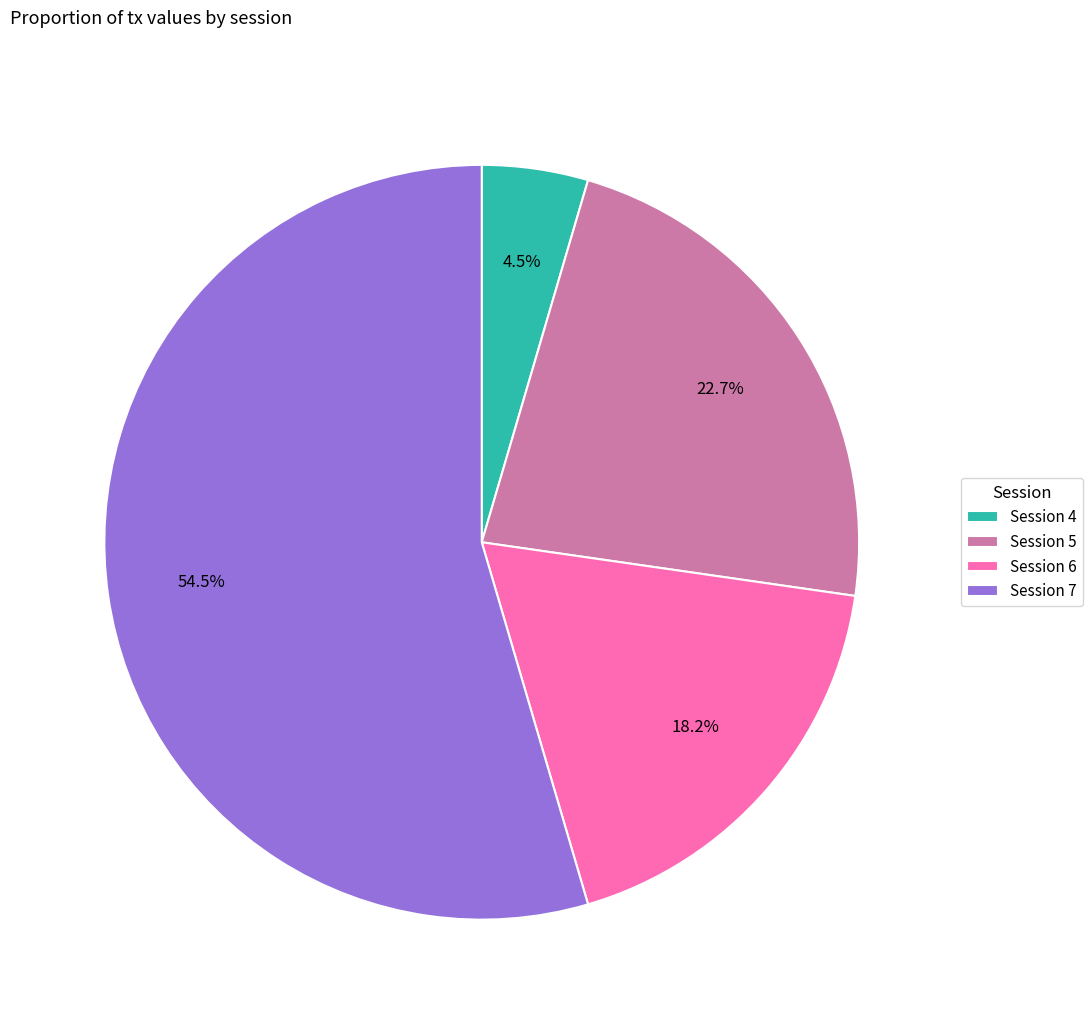

Which has a higher value, Session 7 or Session 5?

Session 7